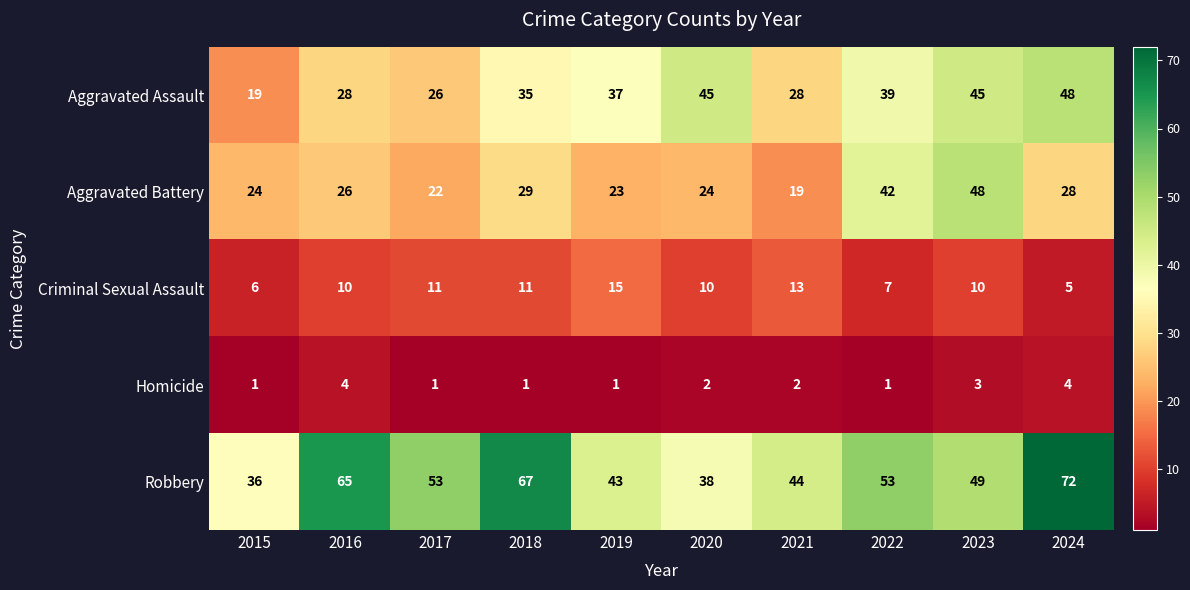

The value of Aggravated Battery at 2017 is 10. True or false?

False